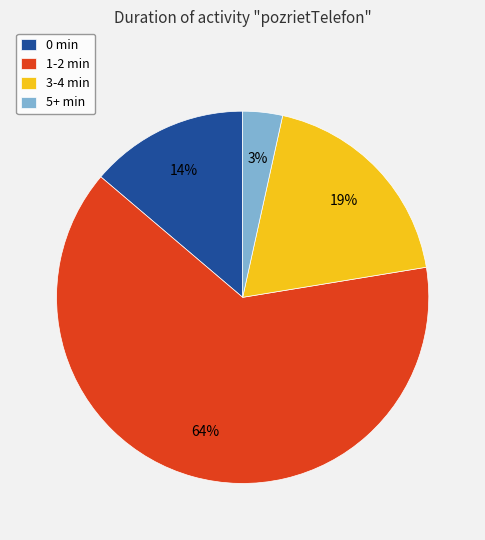

Combined, do 0 min and 5+ min account for over 50%?

No